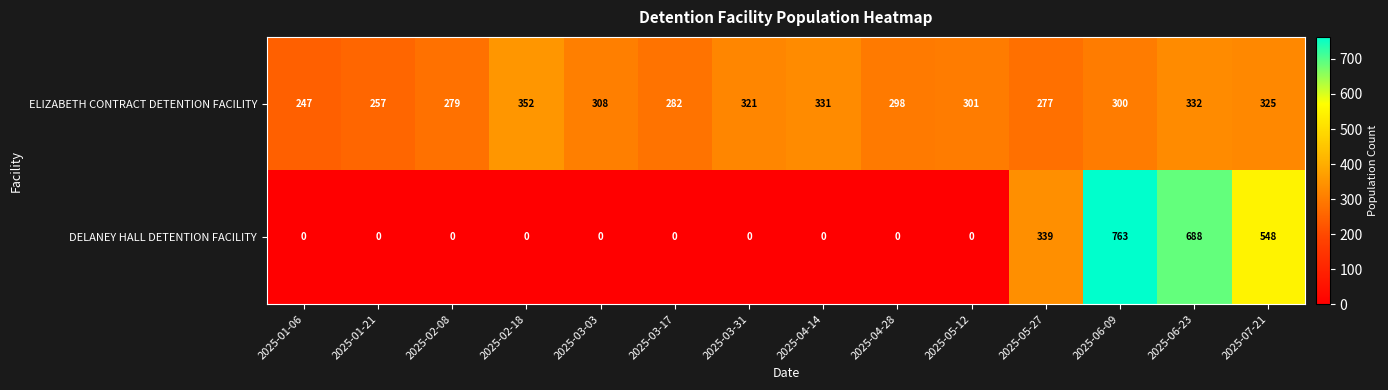

At how many categories does at least one series exceed 490?

3